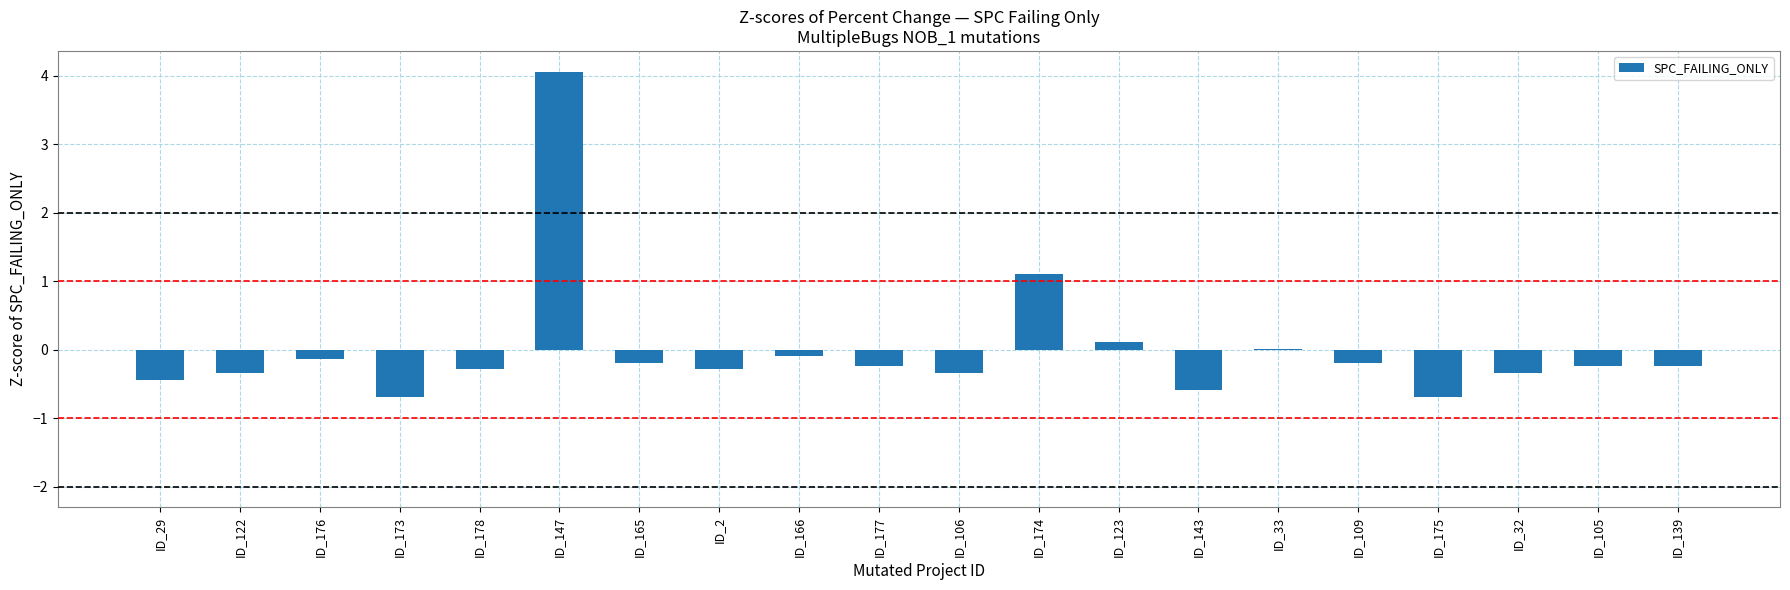

At which label is the value closest to 1?

ID_174